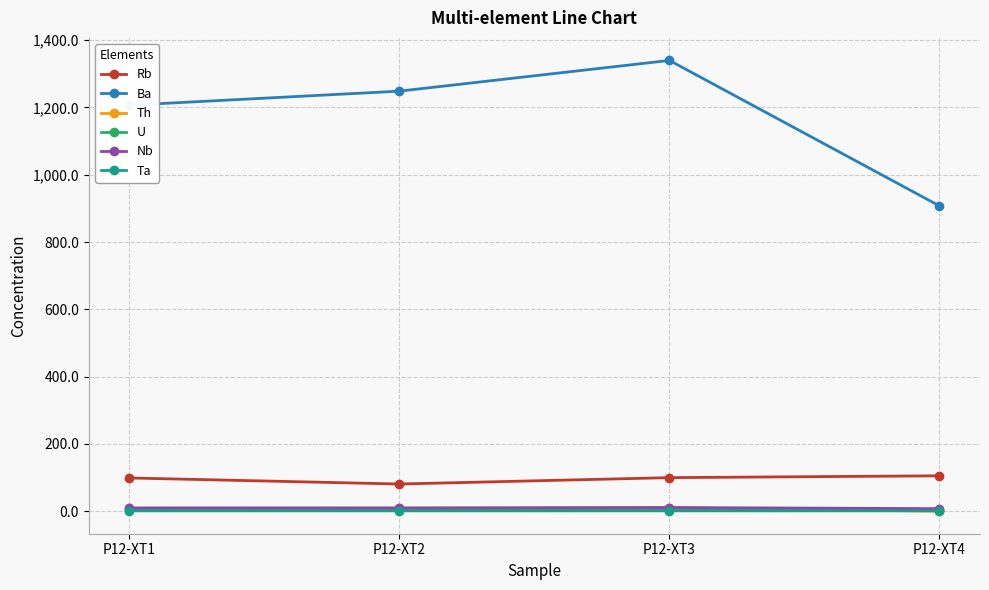

True or false: U and Rb cross at least once.

False